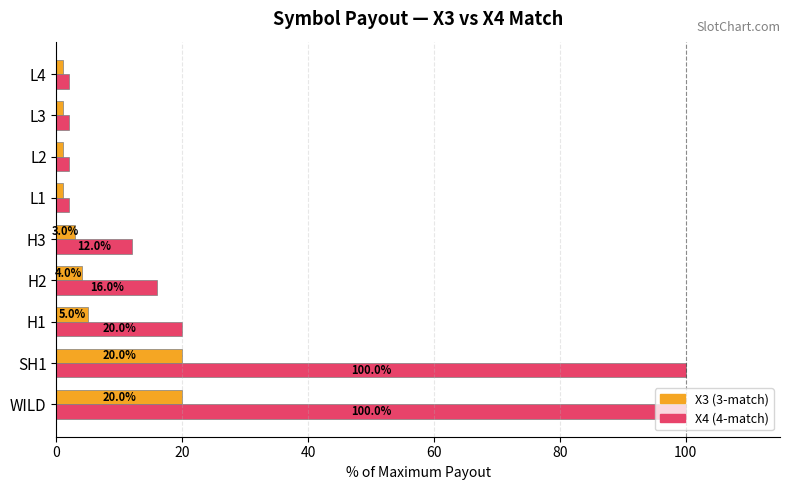

Rank the series by their maximum value, from lowest to highest.

X3 (3-match), X4 (4-match)